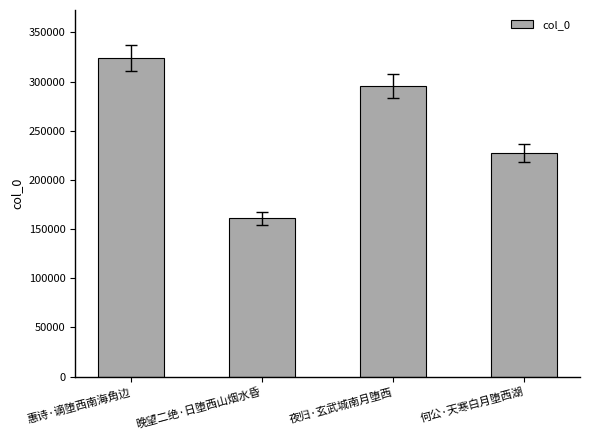

Between 惠诗·谪堕西南海角边 and 夜归·玄武城南月堕西, which is larger?

惠诗·谪堕西南海角边